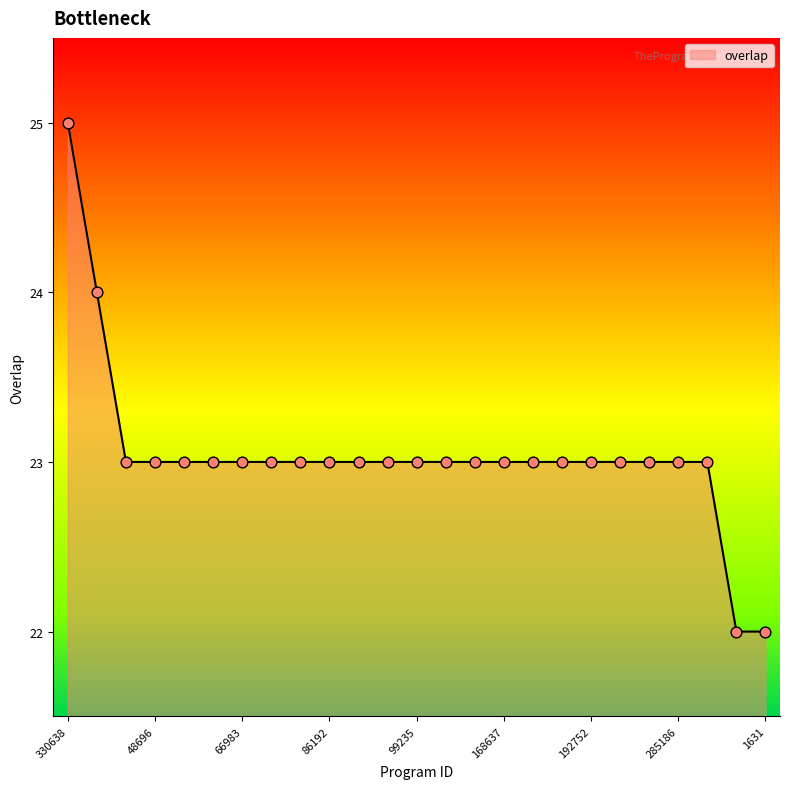

What is the greatest value displayed?

25